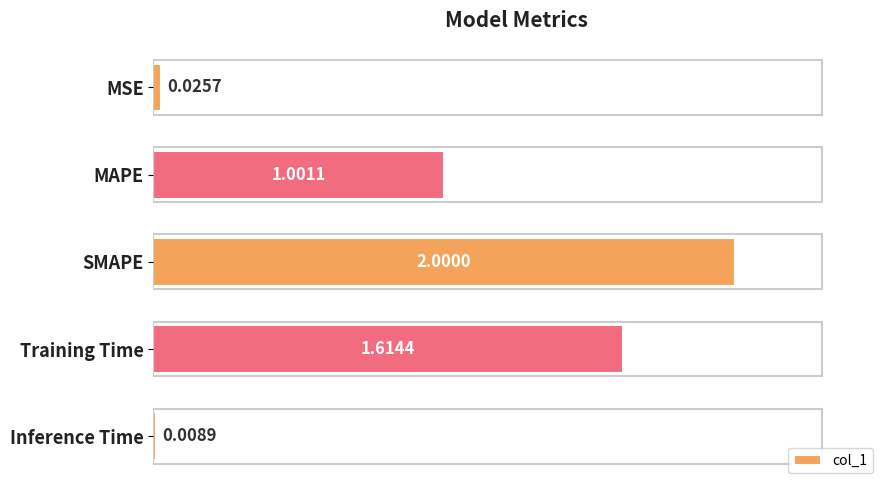

Where is the data nearest to the value 1?

MAPE